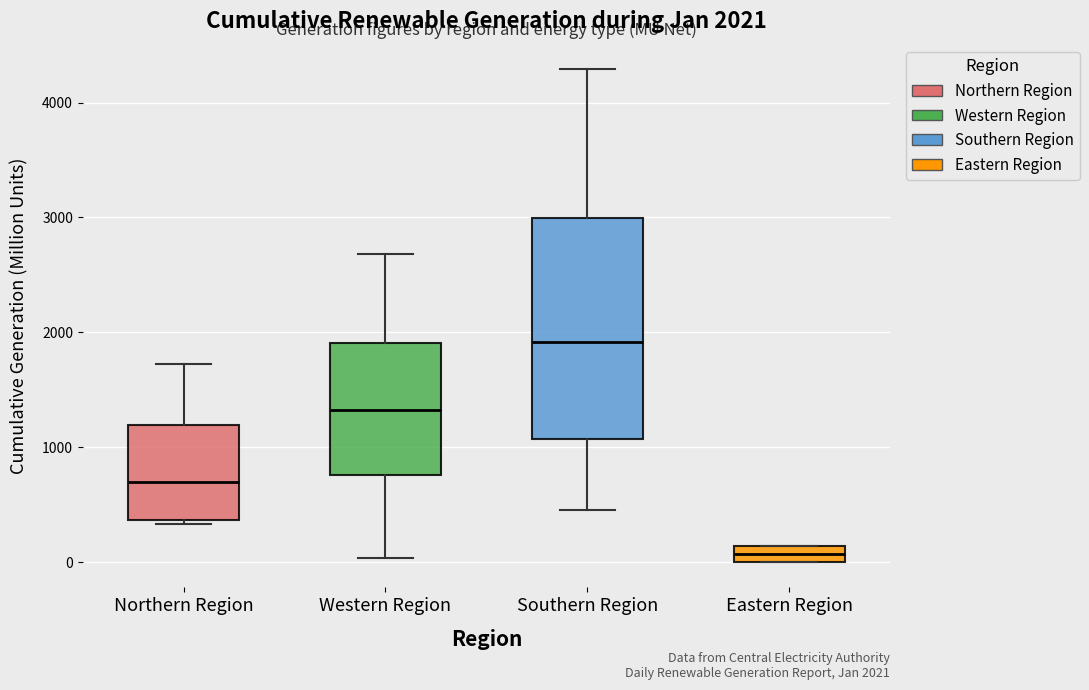

Which box has the highest median line?

Southern Region